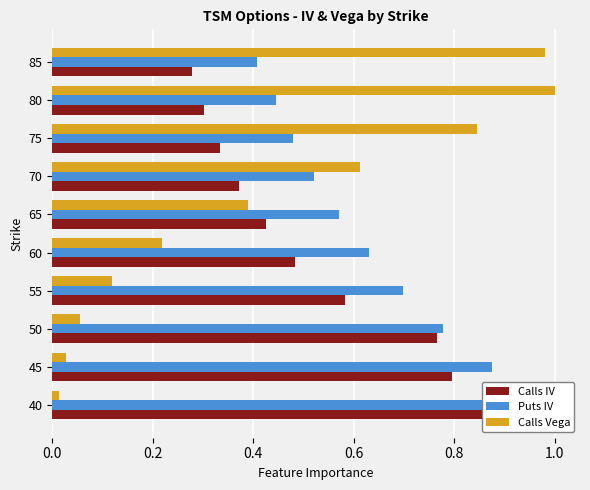

Reading right to left, transcribe all the data shown in this chart.

Calls IV: 0.3	0.3	0.3	0.4	0.4	0.5	0.6	0.8	0.8	1.0
Puts IV: 0.4	0.4	0.5	0.5	0.6	0.6	0.7	0.8	0.9	1.0
Calls Vega: 1.0	1.0	0.8	0.6	0.4	0.2	0.1	0.1	0.0	0.0